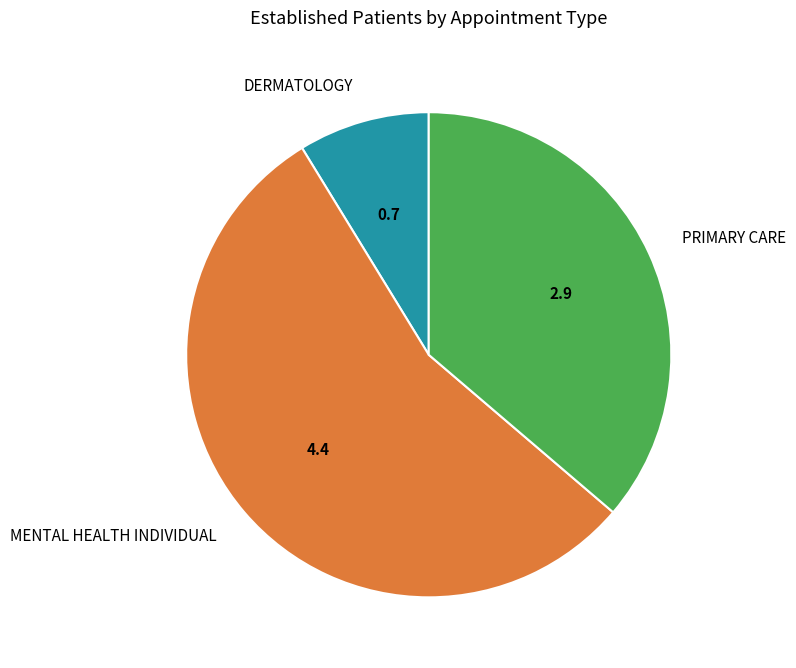

Rank the categories by value from highest to lowest.

MENTAL HEALTH INDIVIDUAL, PRIMARY CARE, DERMATOLOGY